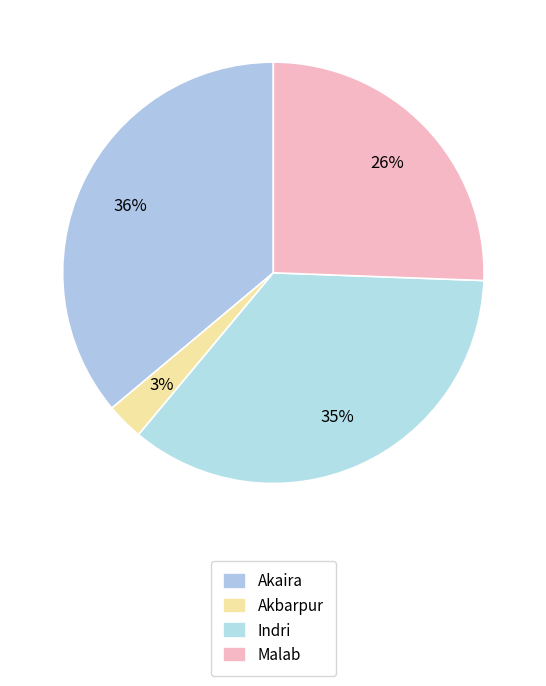

How many slices are in this pie chart?

4